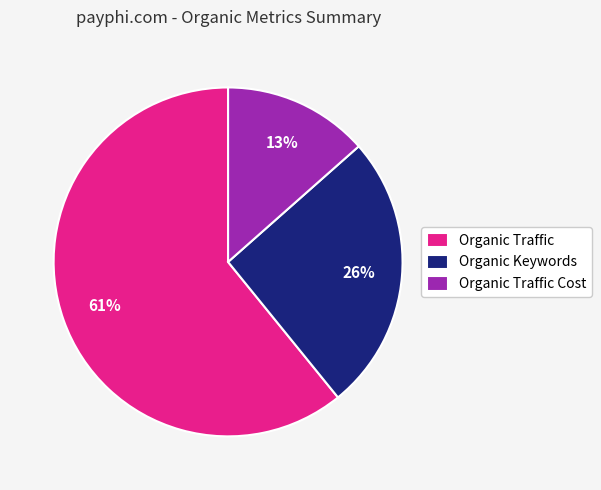

To the nearest percent, what is the combined percentage of Organic Traffic and Organic Keywords?

87%